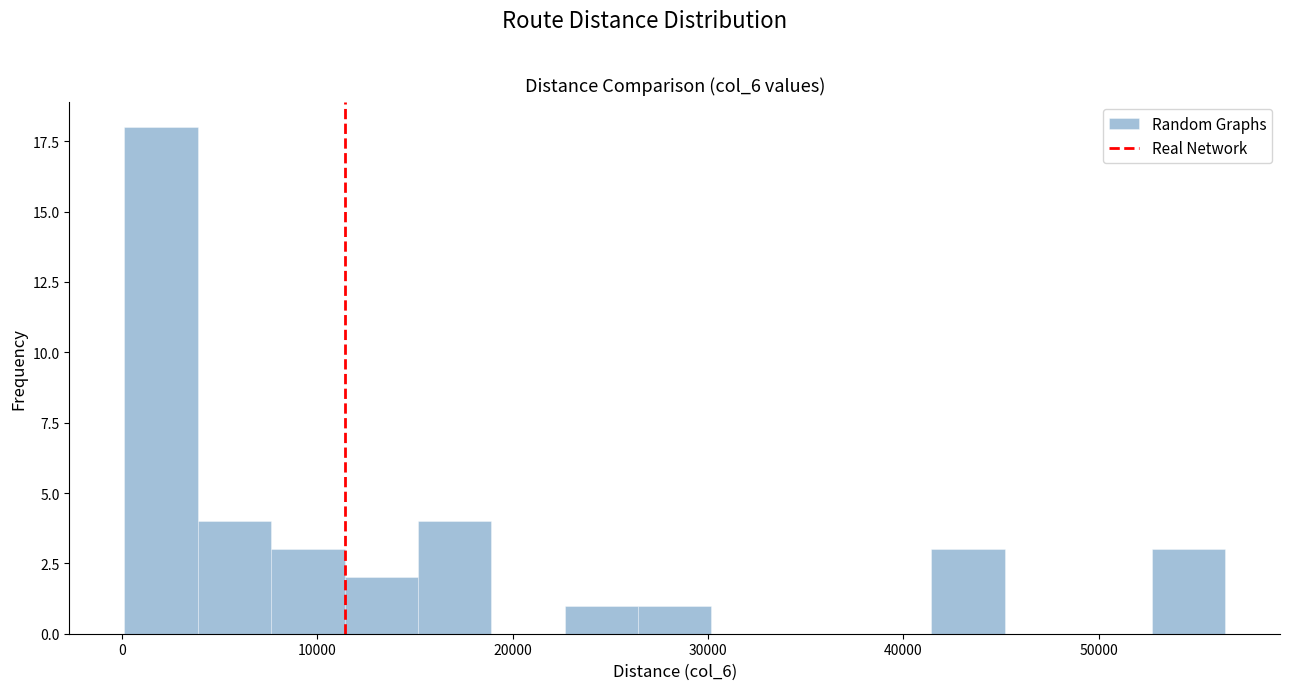

Around what value on the x-axis is the tallest bar? Give the approximate position of its centre, as read against the axis.

2000